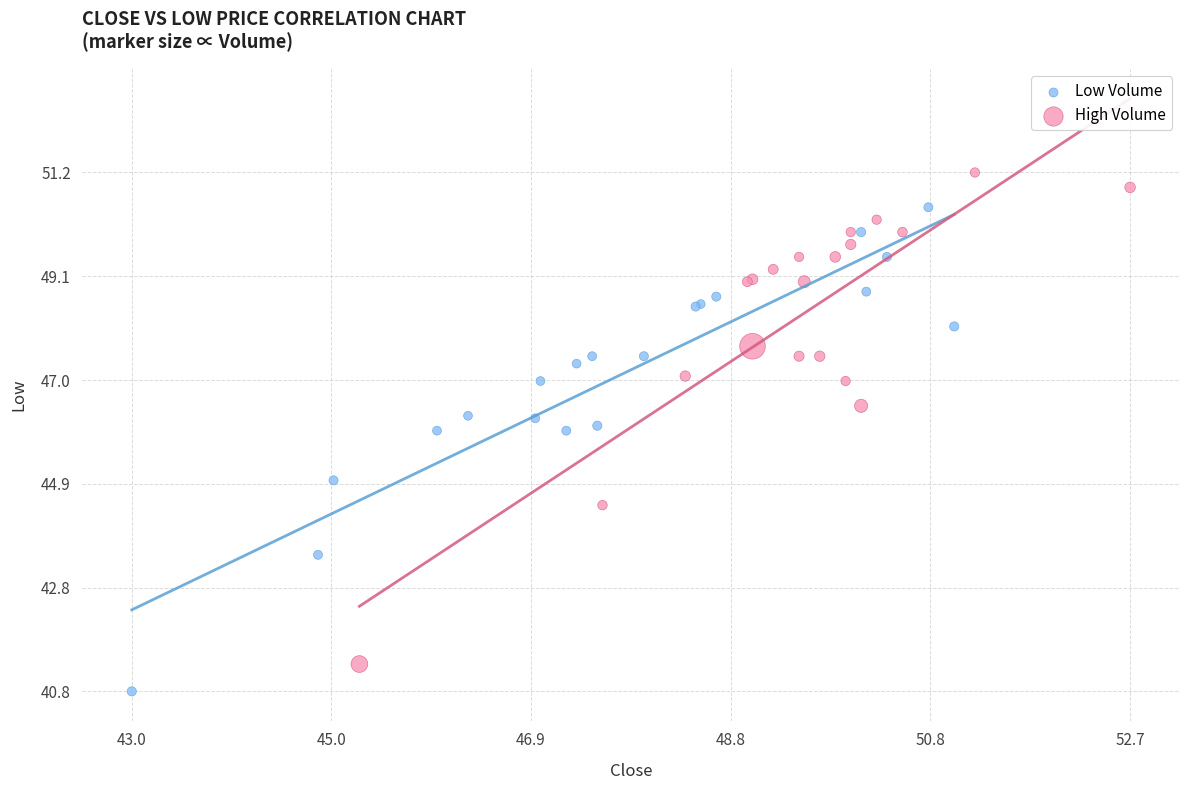

Which series contains the highest Y value?

High Volume